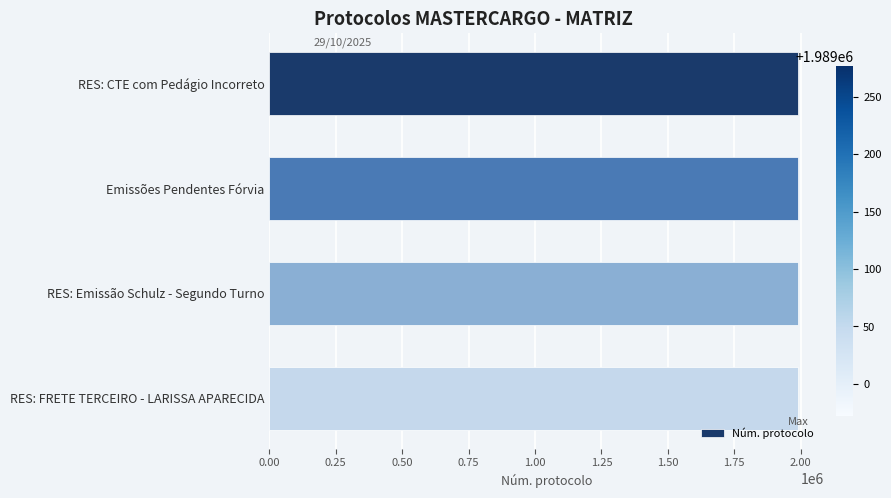

Is it true that the value at RES: Emissão Schulz - Segundo Turno is 3185135?

False